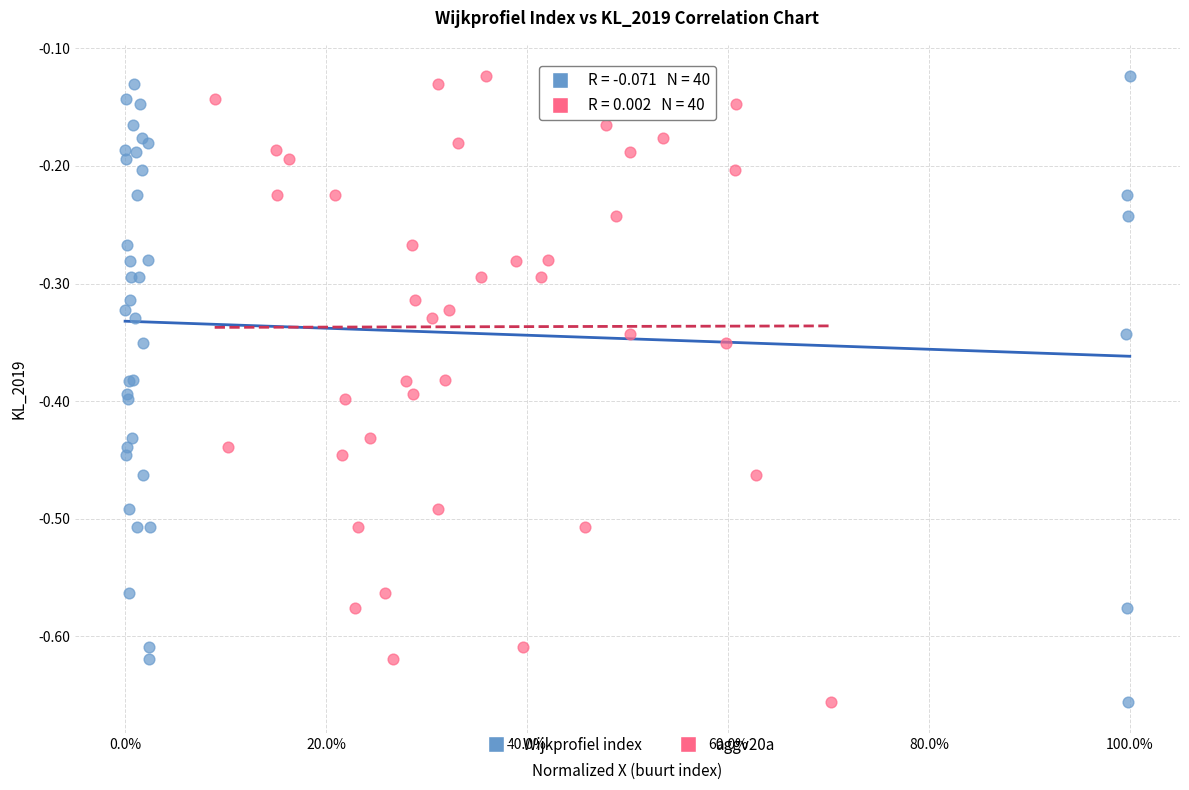

What are all the series names shown in the legend?

Wijkprofiel index, aggv20a